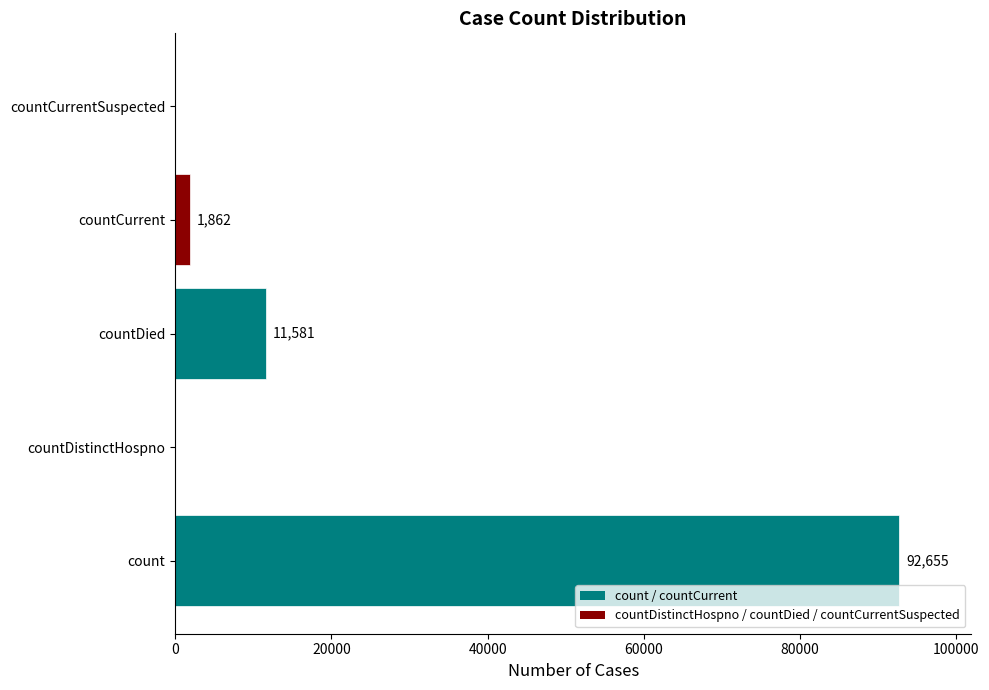

Reading bottom to top, list all the values displayed in this chart.

count=92655	countDistinctHospno=0	countDied=11581	countCurrent=1862	countCurrentSuspected=0